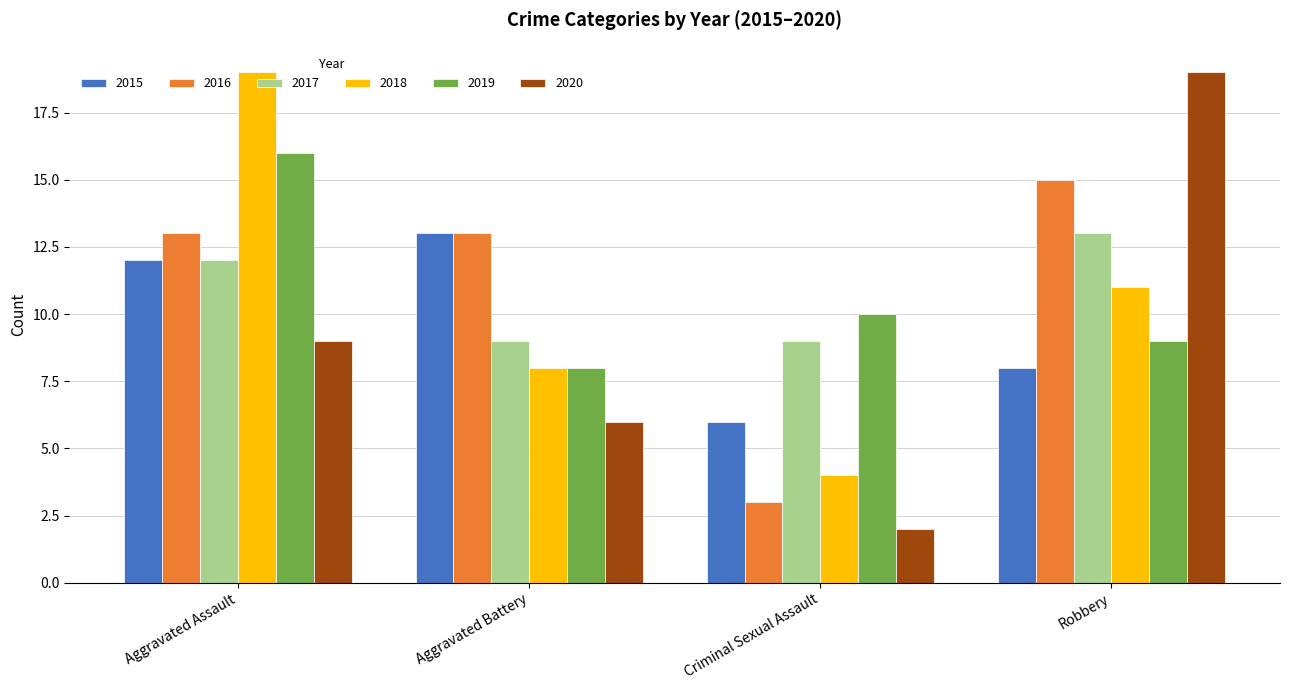

Are the bars grouped side by side (vs. stacked)?

Yes